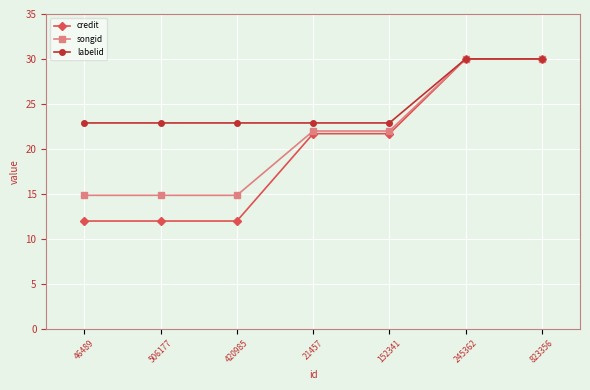

Which series has the largest total across all categories?

labelid